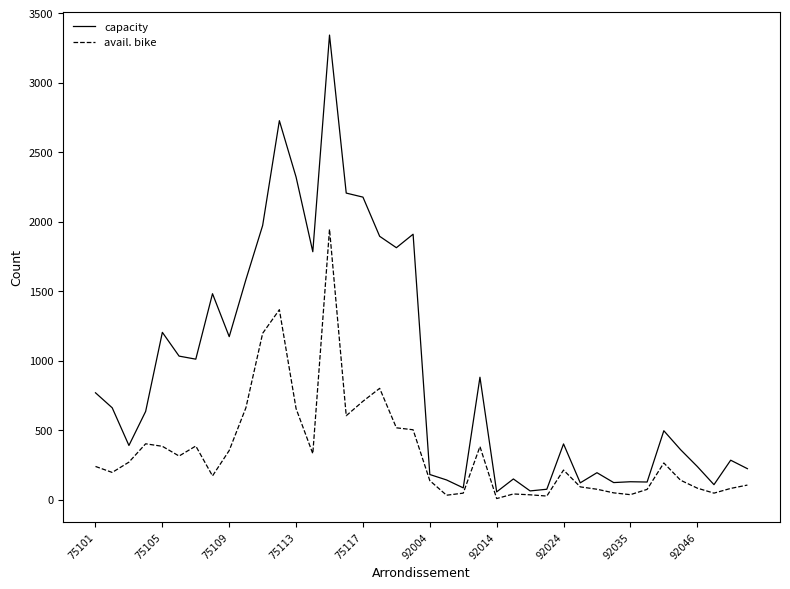

What is the highest value of the avail. bike series?

1945